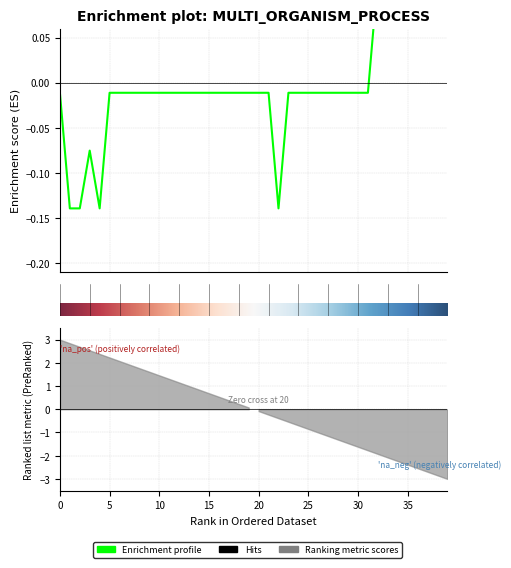

What is the label of the 18th point from the left?

17